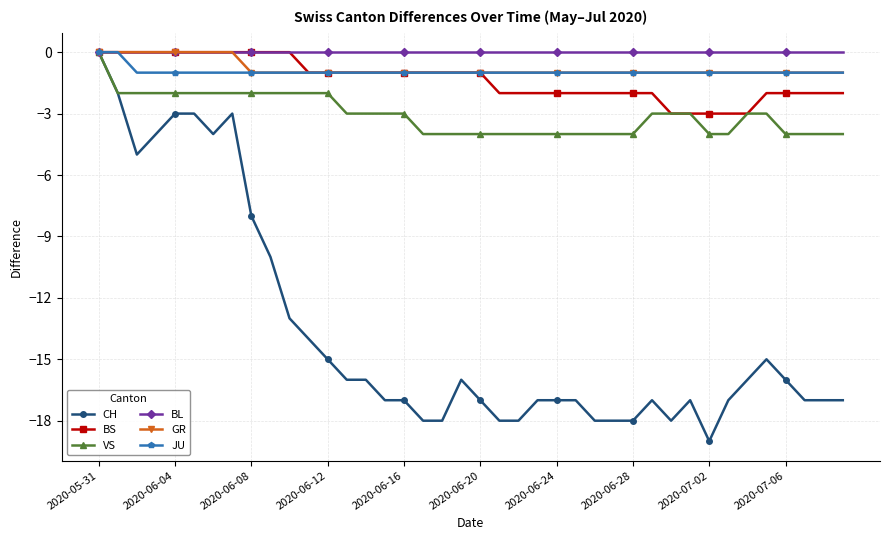

What is the smallest value displayed?

-19